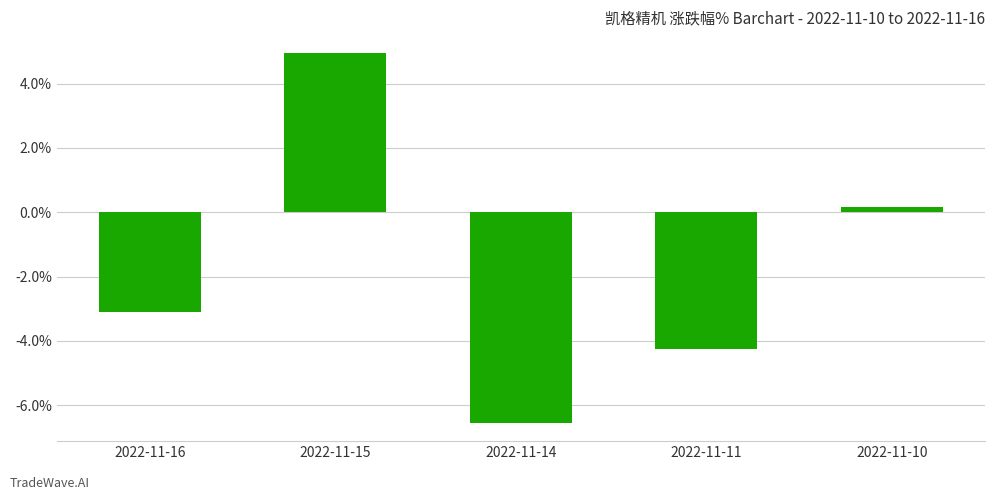

What is the smallest value displayed?

-6.5